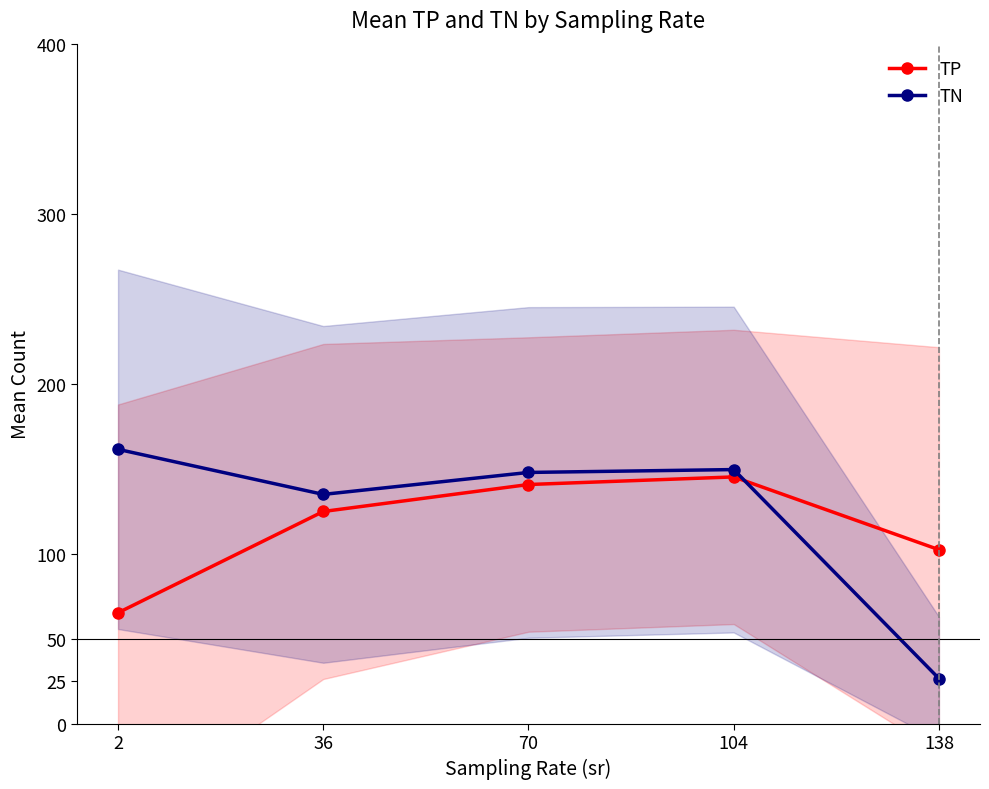

Which series has the largest total across all categories?

TN